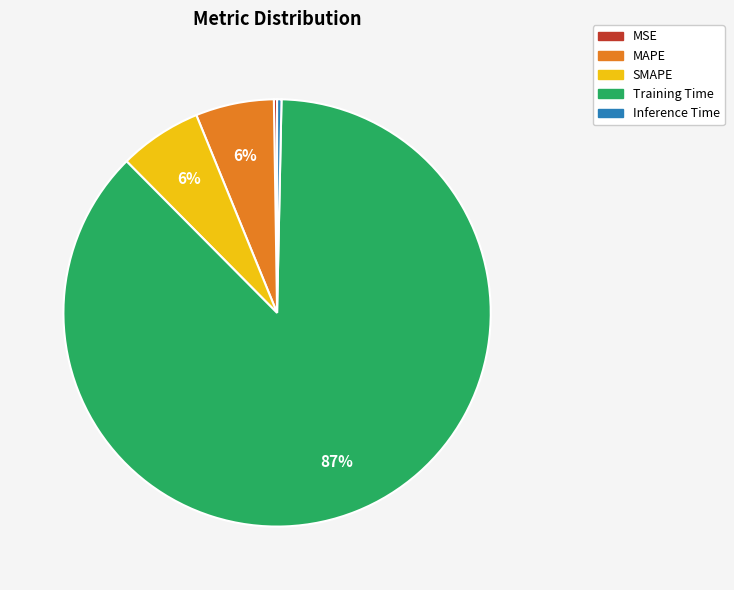

What percentage is the SMAPE slice, to the nearest percent?

6%